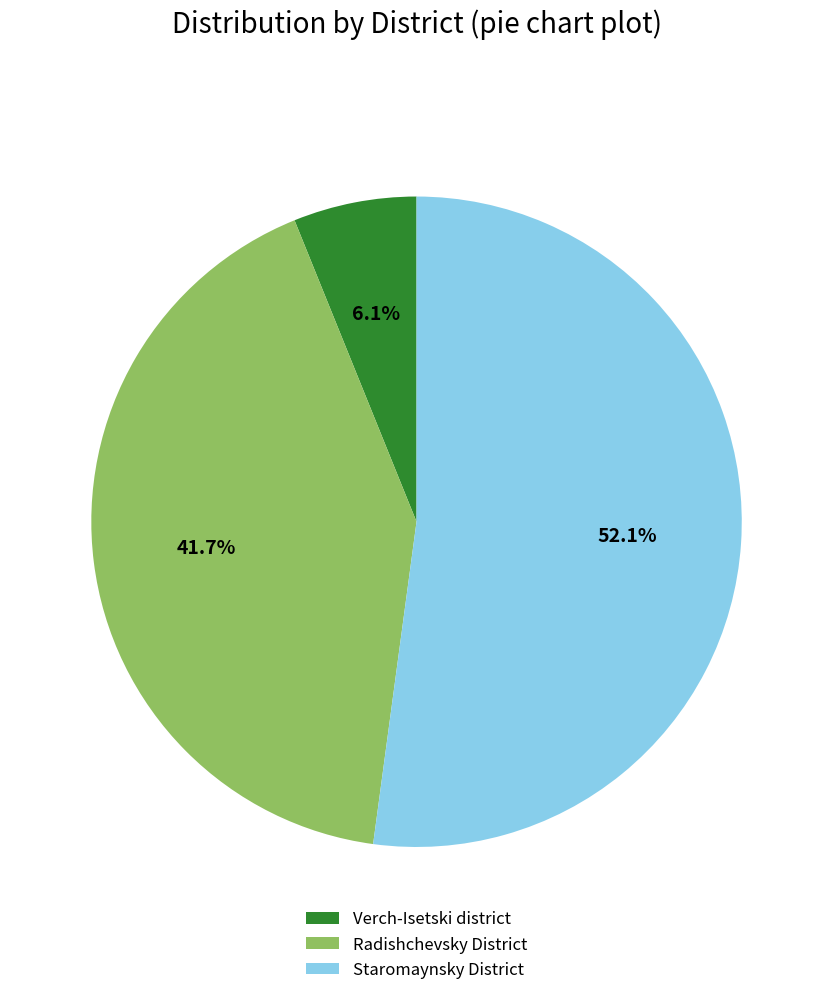

To the nearest percent, what percentage of the pie is Radishchevsky District?

42%